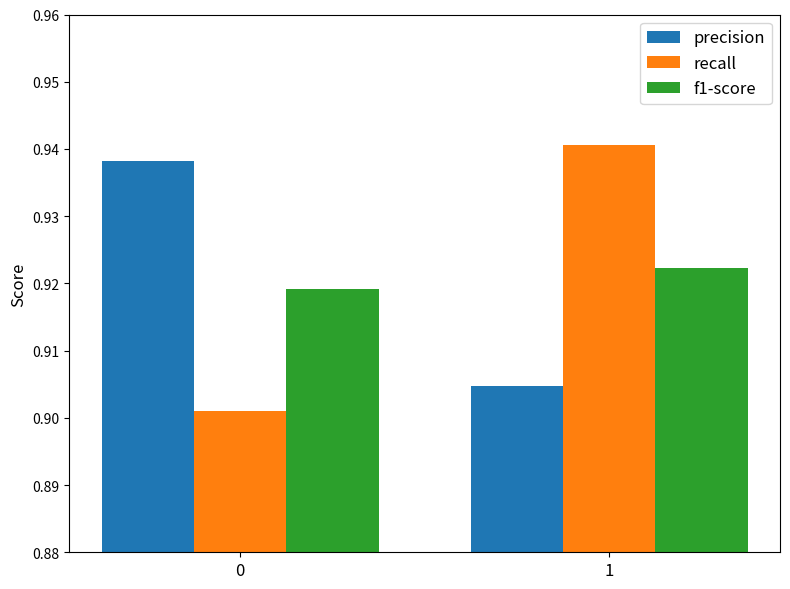

Is the value of precision at 1 greater than the value of recall at 0?

Yes